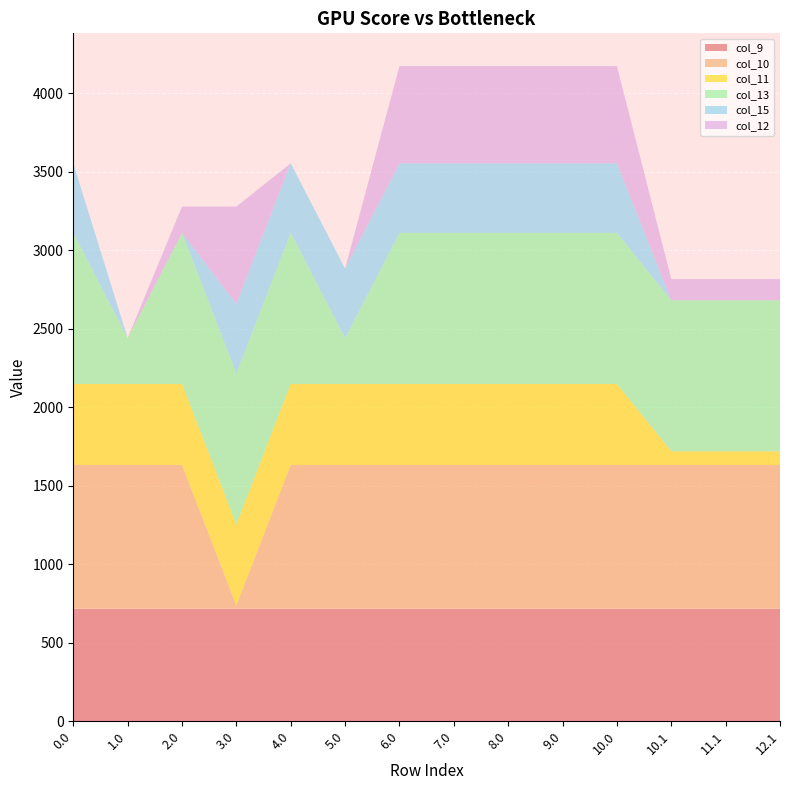

Reading right to left, list all the values displayed in this chart.

col_9: 716.9	716.9	716.9	716.9	716.9	716.9	716.9	716.9	716.9	716.9	716.9	716.9	716.9	716.9
col_10: 916.2	916.2	916.2	916.2	916.2	916.2	916.2	916.2	916.2	916.2	21.4	916.2	916.2	916.2
col_11: 87.0	87.0	87.0	516.0	516.0	516.0	516.0	516.0	516.0	516.0	516.0	516.0	516.0	516.0
col_13: 962.7	962.7	962.7	962.7	962.7	962.7	962.7	962.7	292.0	962.7	962.7	962.7	292.0	962.7
col_15: 0.0	0.0	0.0	443.0	443.0	443.0	443.0	443.0	443.0	443.0	443.0	0.0	0.0	443.0
col_12: 134.6	134.6	134.6	619.4	619.4	619.4	619.4	619.4	0.0	0.0	619.4	167.6	0.0	0.0